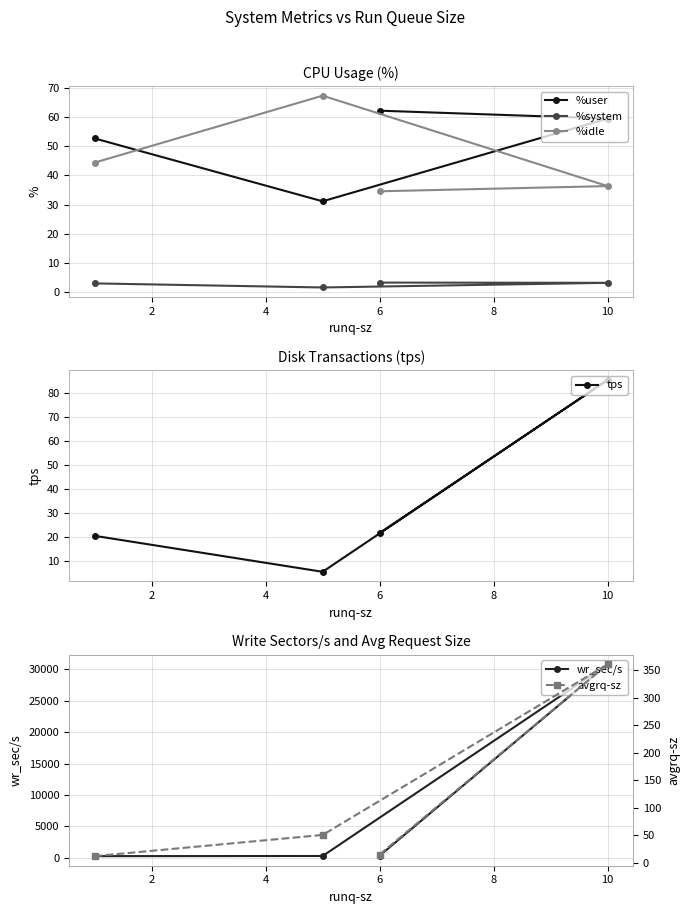

How many times do %user and %idle cross each other?

2